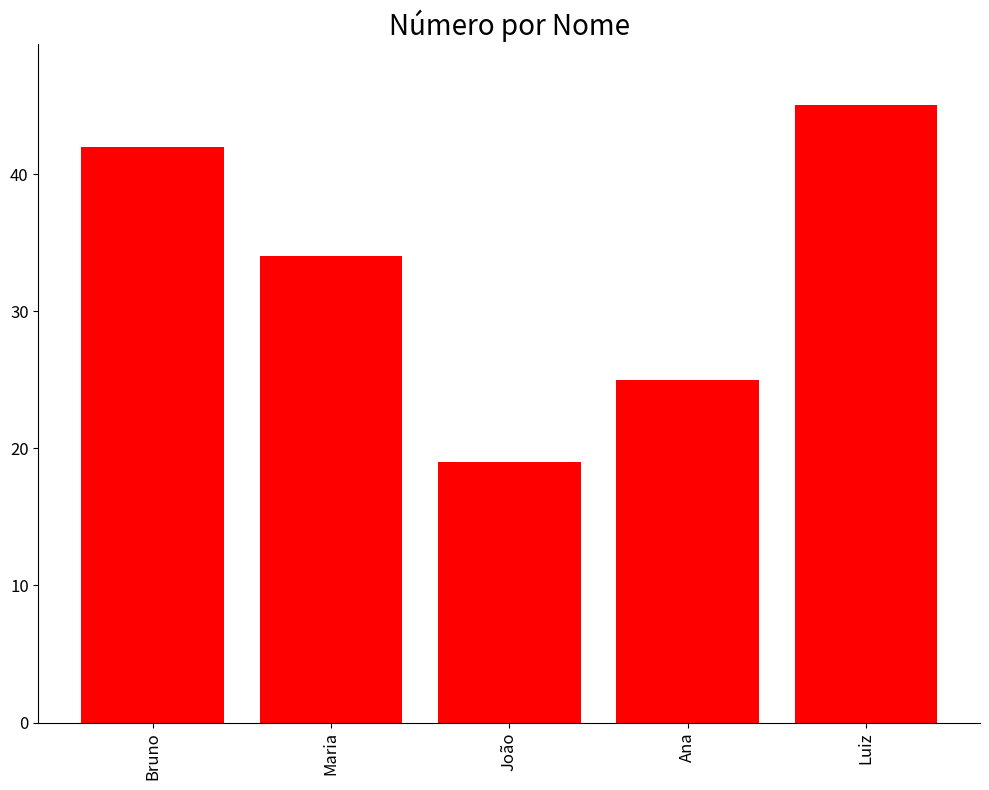

What is the label of the 5th bar from the left?

Luiz